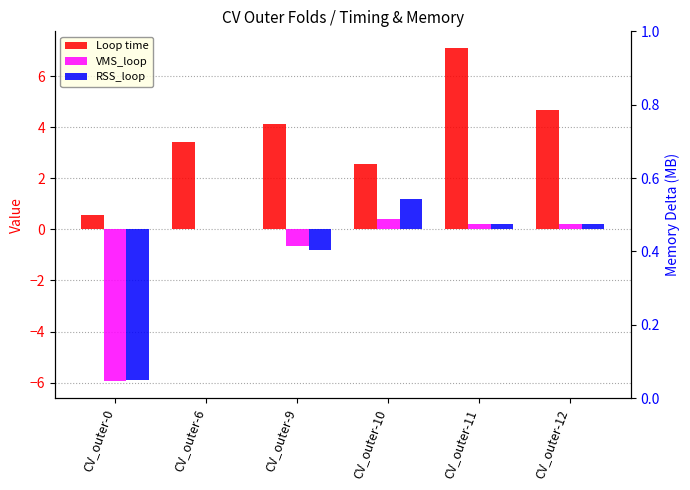

Between CV_outer-0 and CV_outer-6, which series saw the biggest shift?

VMS_loop